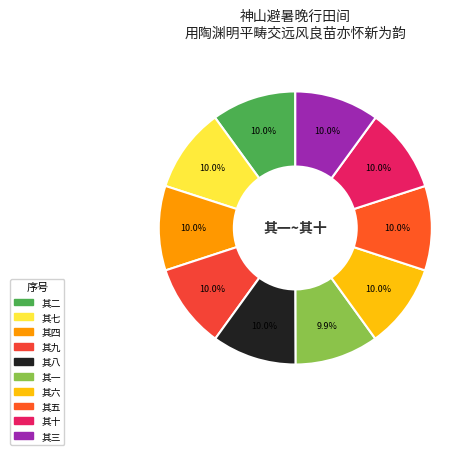

To the nearest percent, what is the average slice percentage?

10%